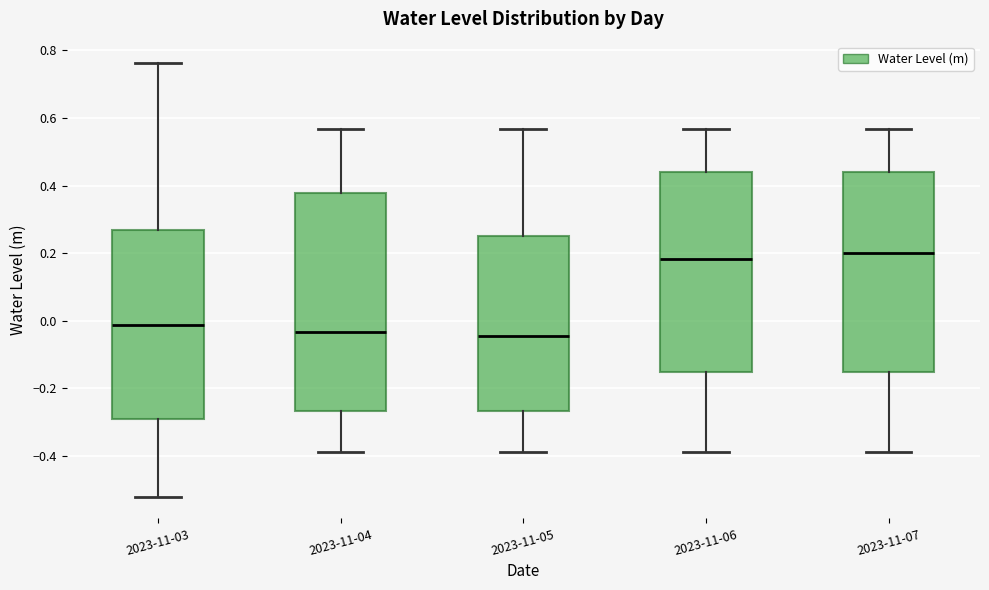

Reading left to right, transcribe this box plot: for each box, give where its median line is, the range the box spans, and where its two whiskers end, as read against the y-axis. The values are not printed on the chart, so give them approximately, as read against the axis.

2023-11-03: median -0.02, box -0.30 to 0.26, whiskers -0.52 to 0.76
2023-11-04: median -0.04, box -0.26 to 0.38, whiskers -0.38 to 0.56
2023-11-05: median -0.04, box -0.26 to 0.26, whiskers -0.38 to 0.56
2023-11-06: median 0.18, box -0.16 to 0.44, whiskers -0.38 to 0.56
2023-11-07: median 0.20, box -0.16 to 0.44, whiskers -0.38 to 0.56